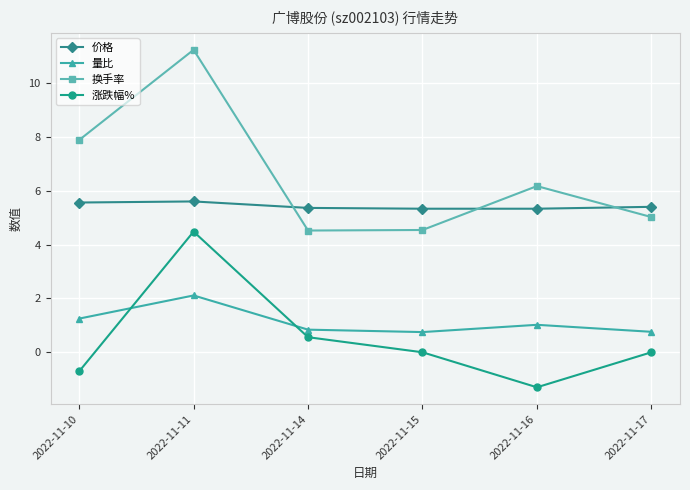

What is the total value across all series at 2022-11-14?

11.3